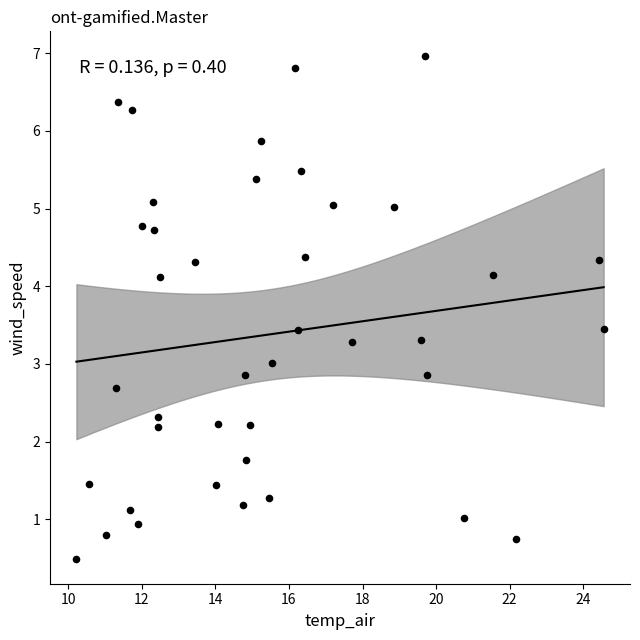

What is the range of X values (max minus min)?

14.3